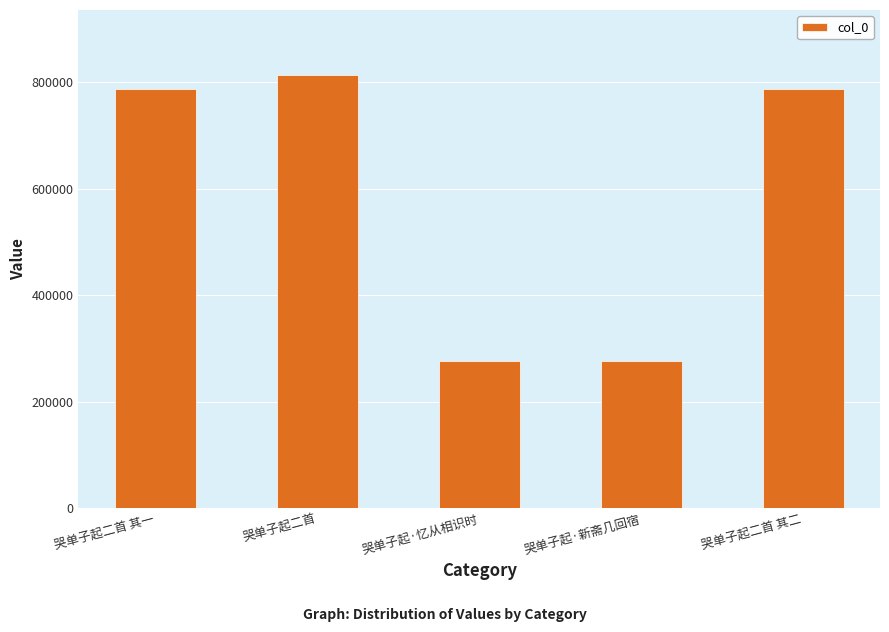

Read the value at 哭单子起二首 其二, to the nearest 50.

787350